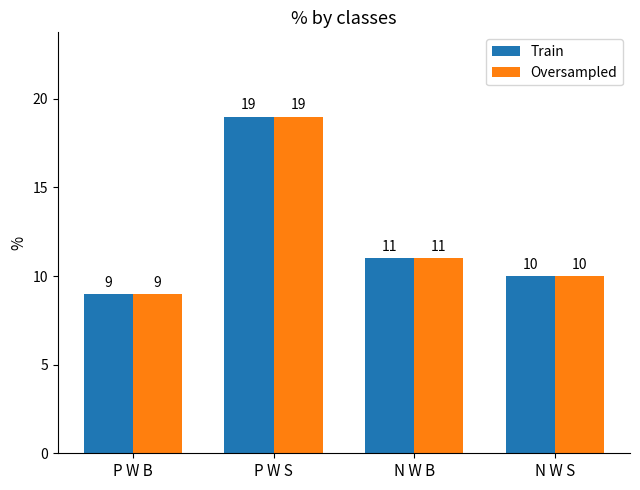

What value does the Oversampled series have at N W B, to the nearest 10?

10